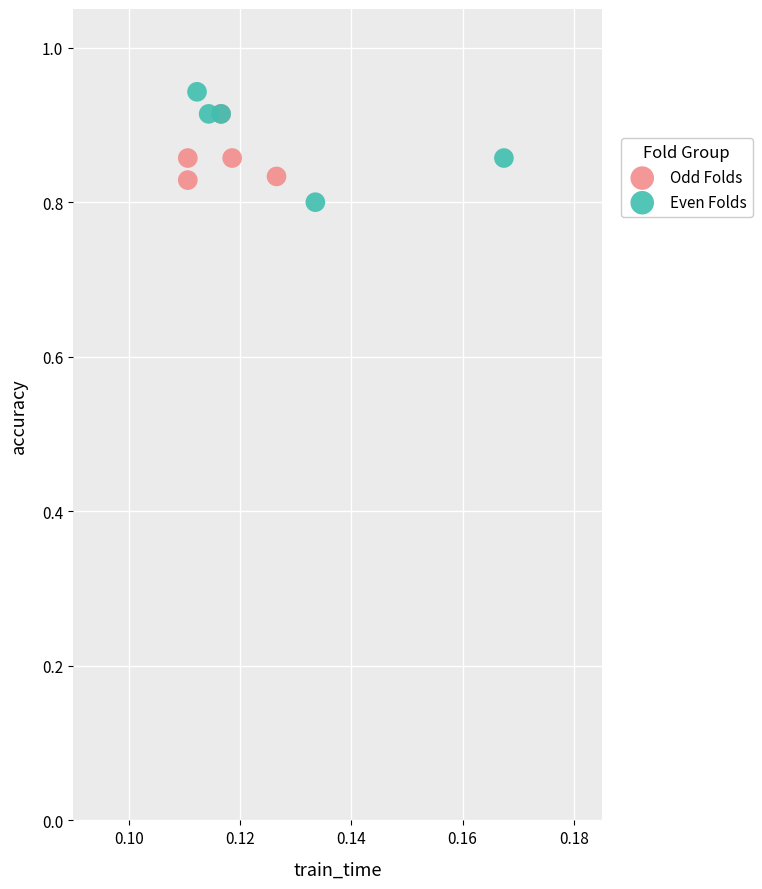

Which series has the largest Y range (max minus min)?

Even Folds